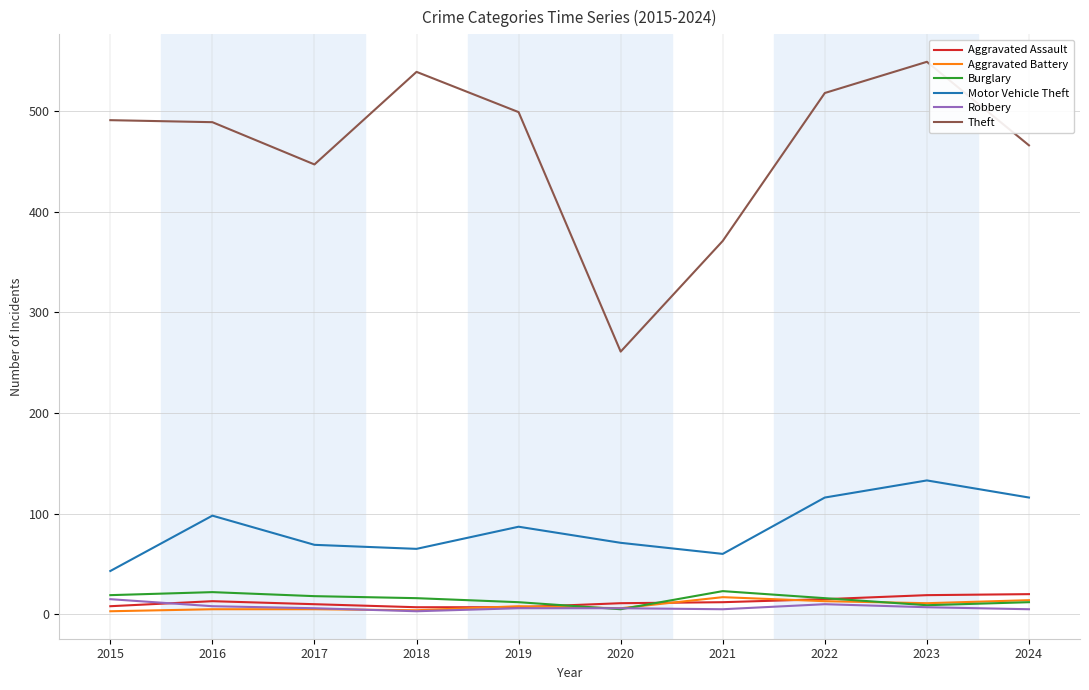

Which series changed the most between 2018 and 2023?

Motor Vehicle Theft